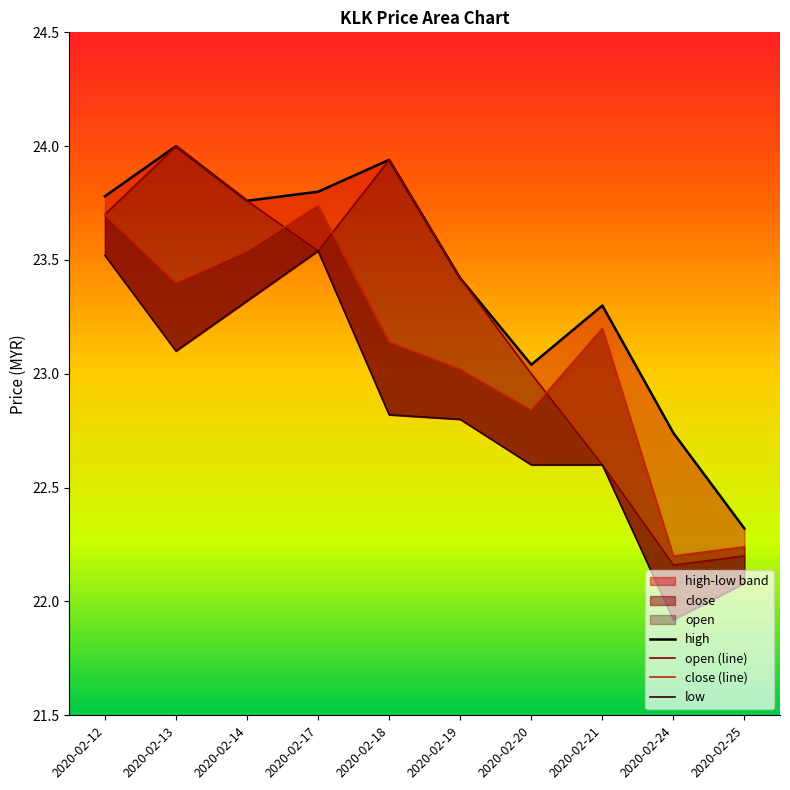

True or false: high has more than 0 interior local peaks.

True